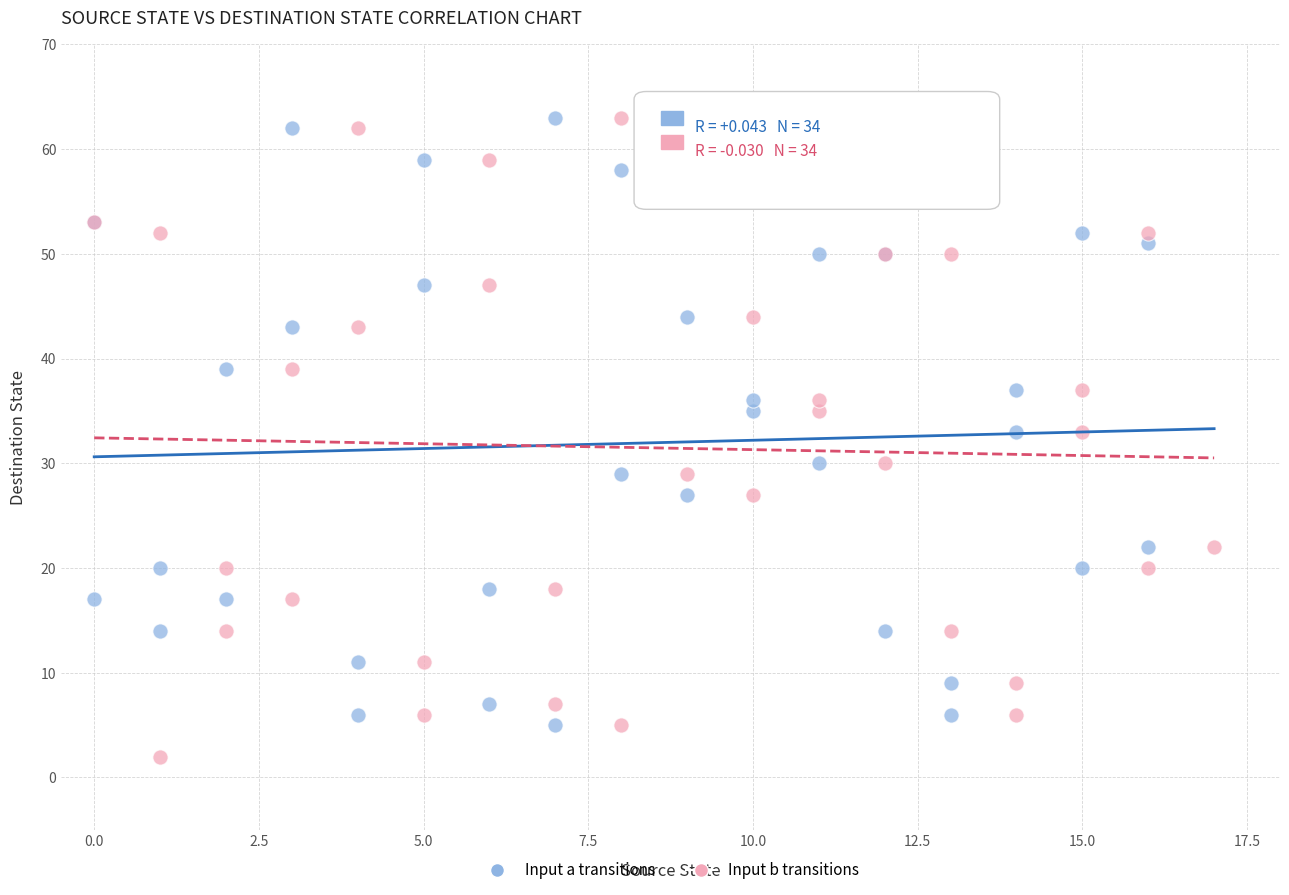

What are all the series names shown in the legend?

Input a transitions, Input b transitions